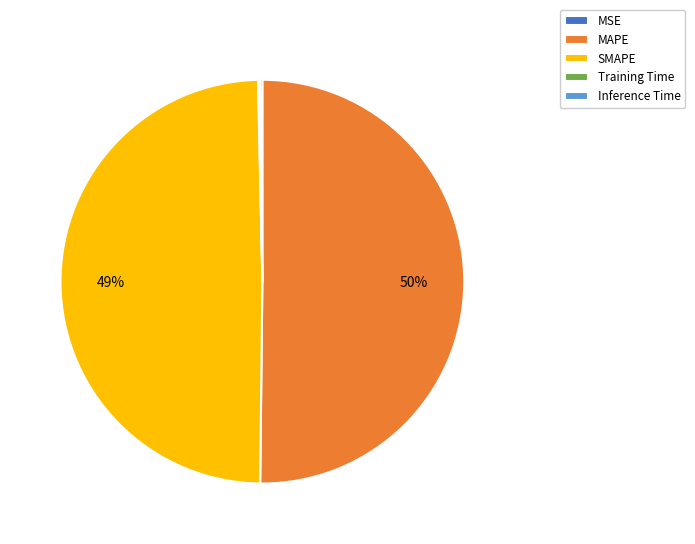

Which category has the biggest portion of the pie?

MAPE